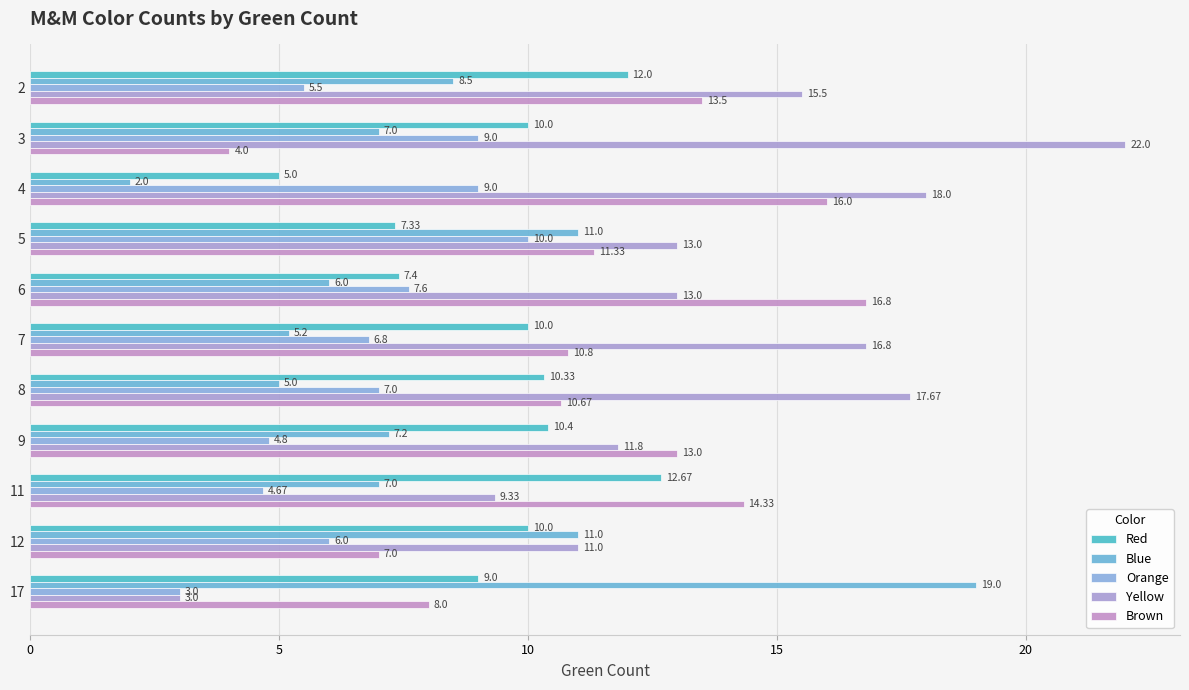

How many values in the Blue series are below 7?

4